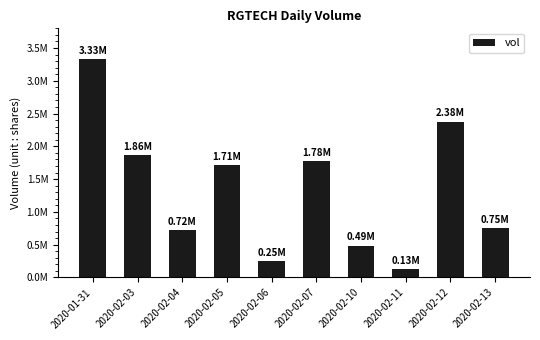

What is the ratio of the value at 2020-02-03 to the value at 2020-02-13?

2.5